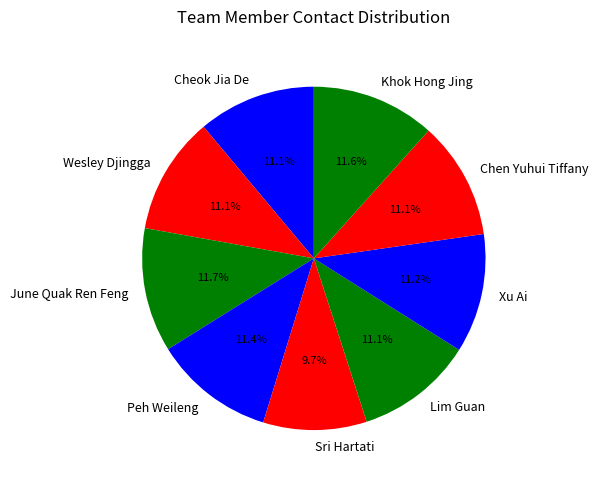

What percentage is NOT represented by Chen Yuhui Tiffany?

88.9%